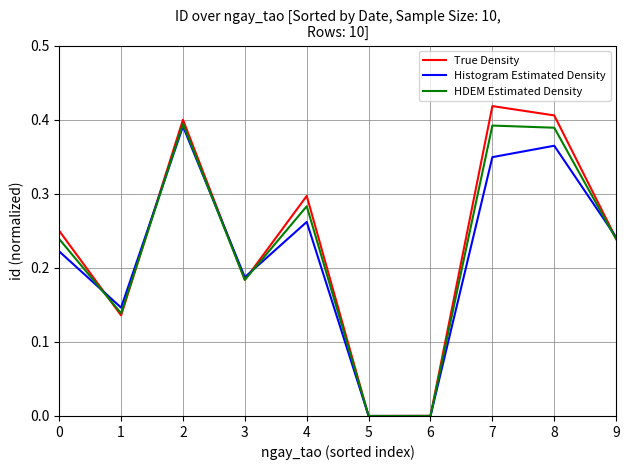

What are all the series names shown in the legend?

True Density, Histogram Estimated Density, HDEM Estimated Density